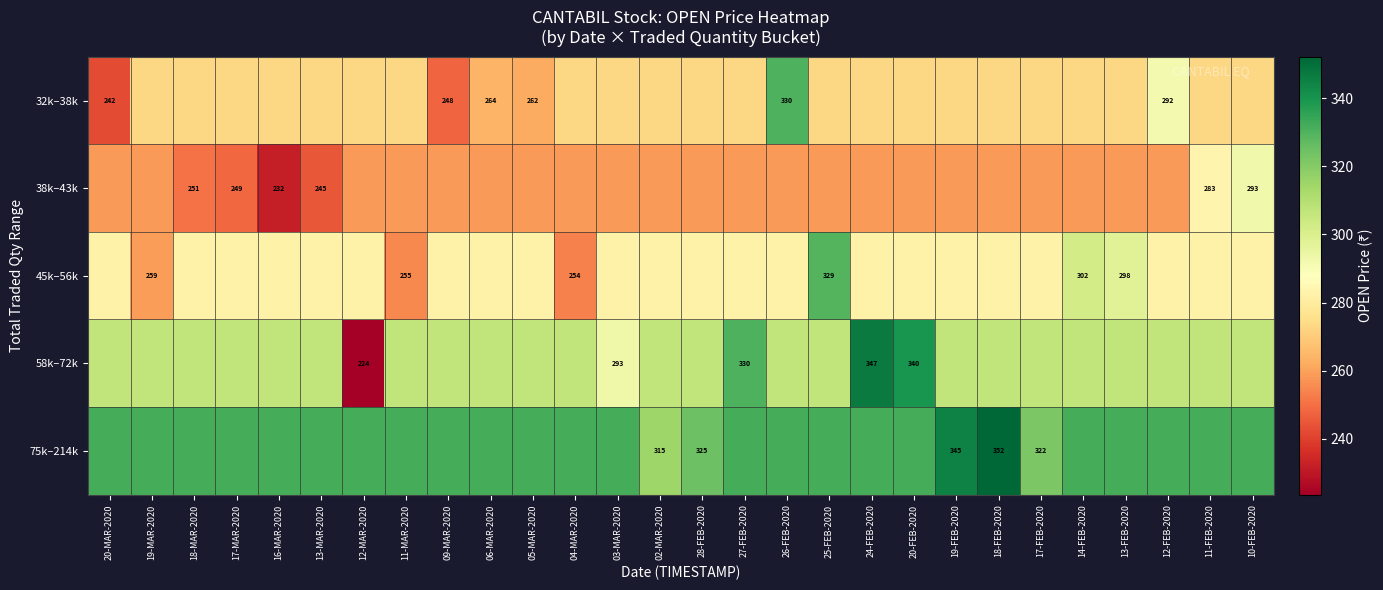

Is it true that 45k–56k equals 148.5 at 09-MAR-2020?

False